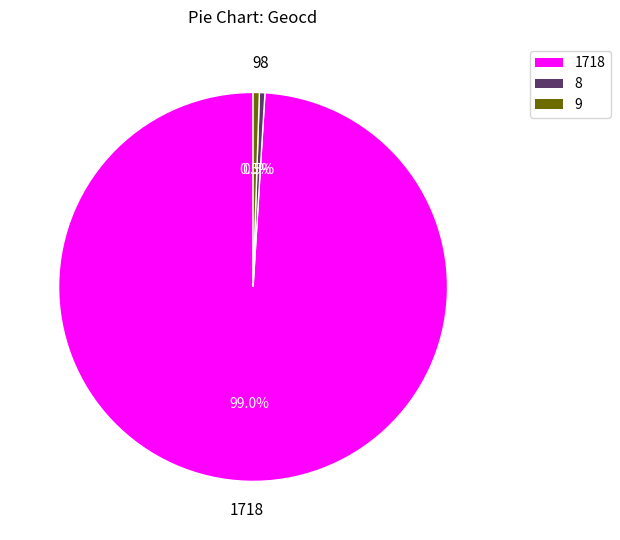

Which category has the biggest portion of the pie?

1718